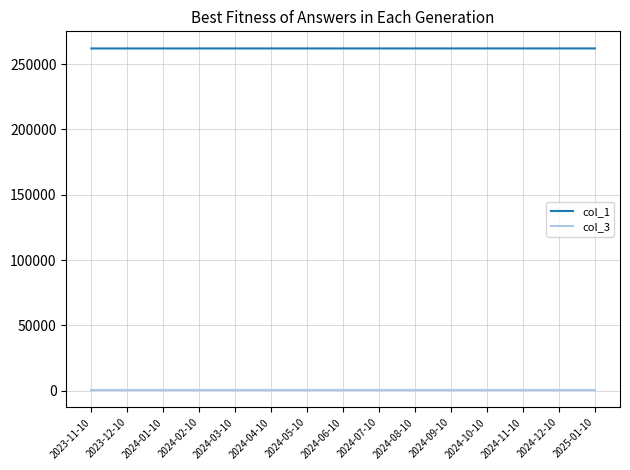

List the series in order of their overall mean, highest first.

col_1, col_3